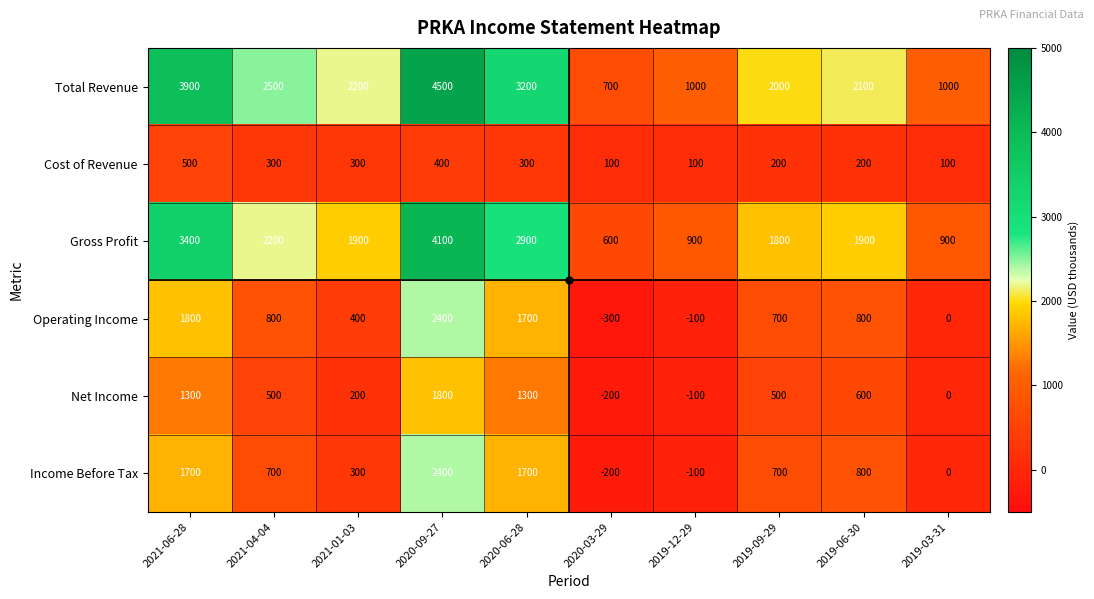

What is the lowest value of the Cost of Revenue series?

100